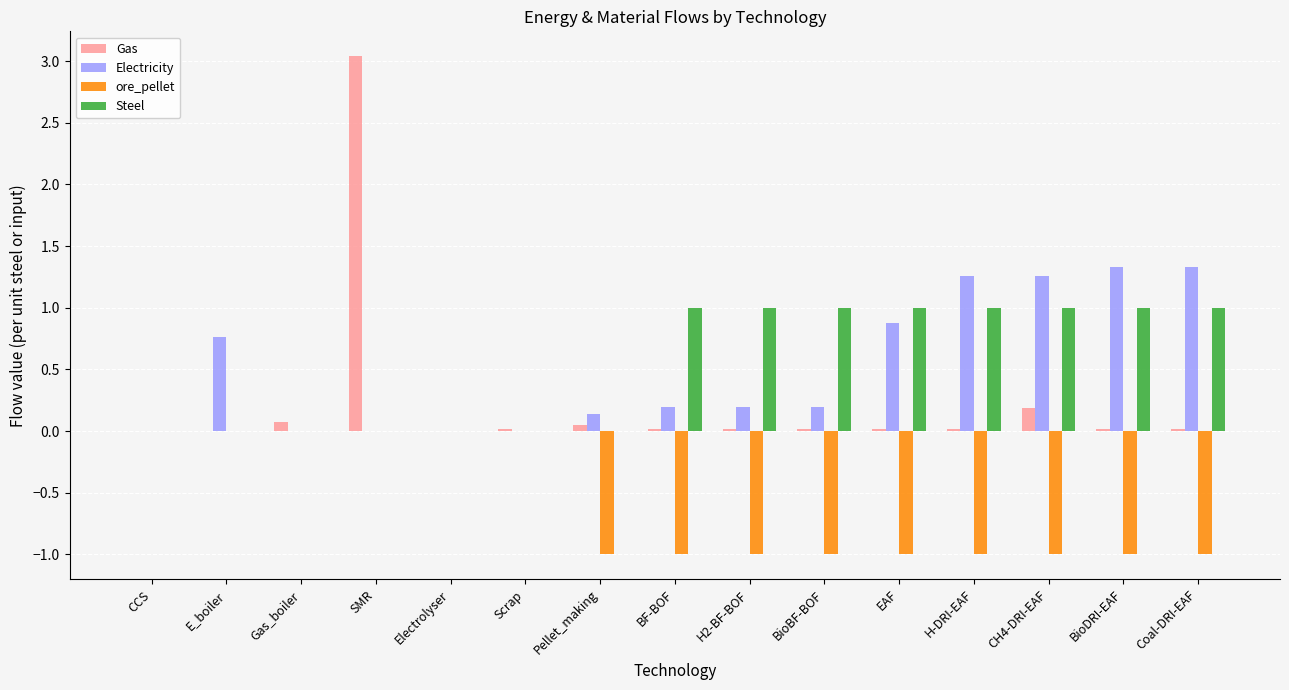

The Steel series shows 0.0 at Electrolyser. True or false?

True